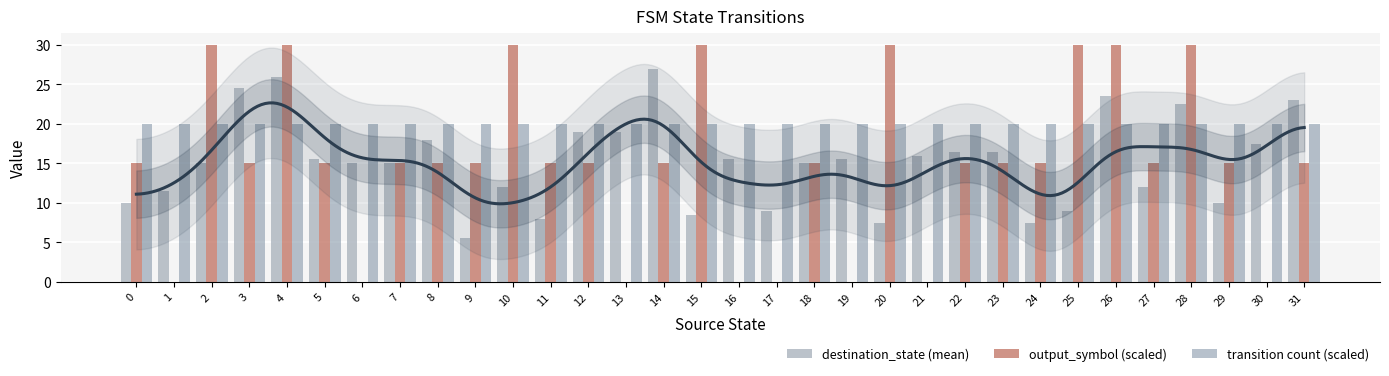

True or false: output_symbol (scaled) has a value of 30.0 at 15.

True